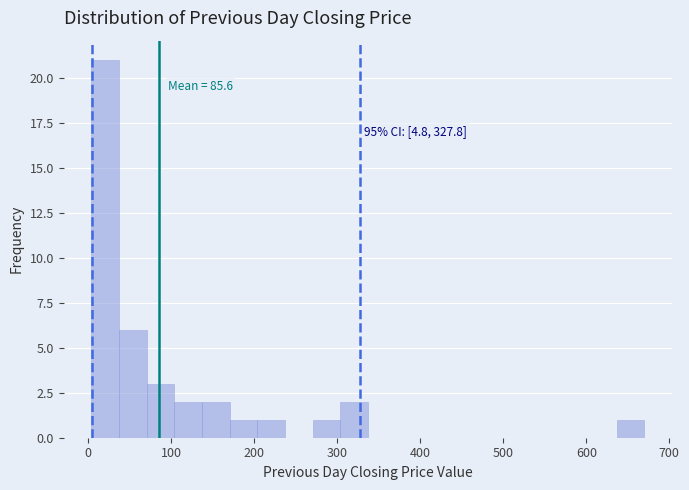

Around what value on the x-axis is the tallest bar? Give the approximate position of its centre, as read against the axis.

20